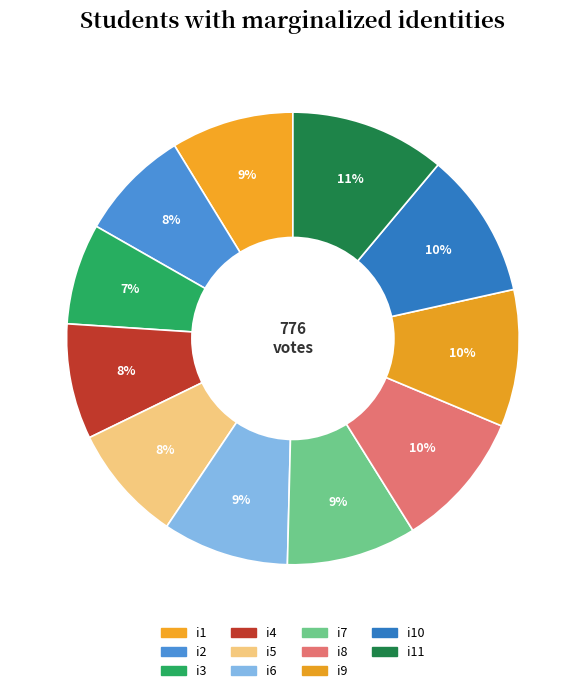

Is there a majority slice in this chart?

No